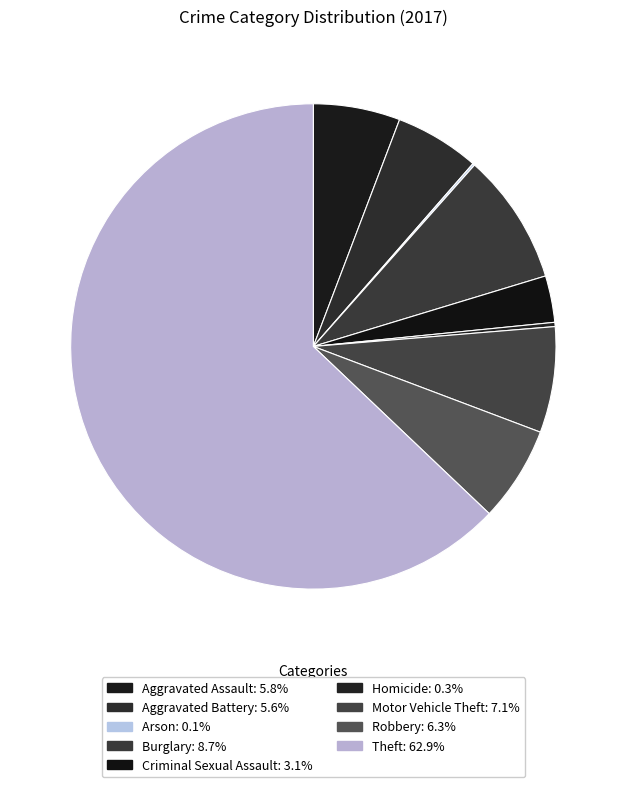

Which category has the biggest portion of the pie?

Theft